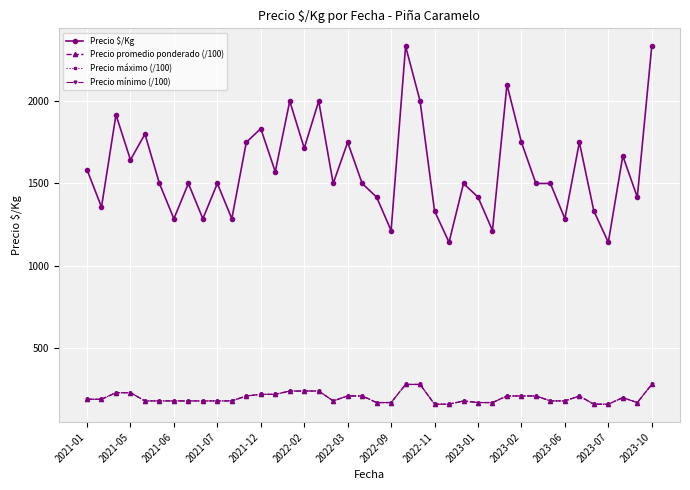

Is this an area chart (filled region under the line)?

No